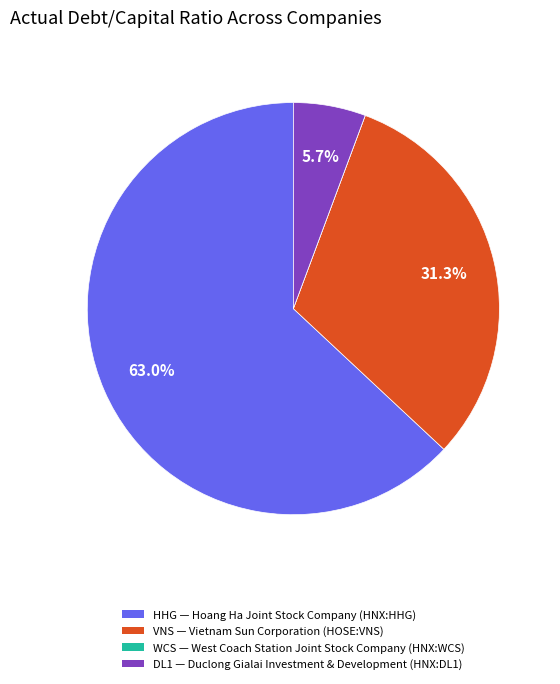

Is there a majority slice in this chart?

Yes